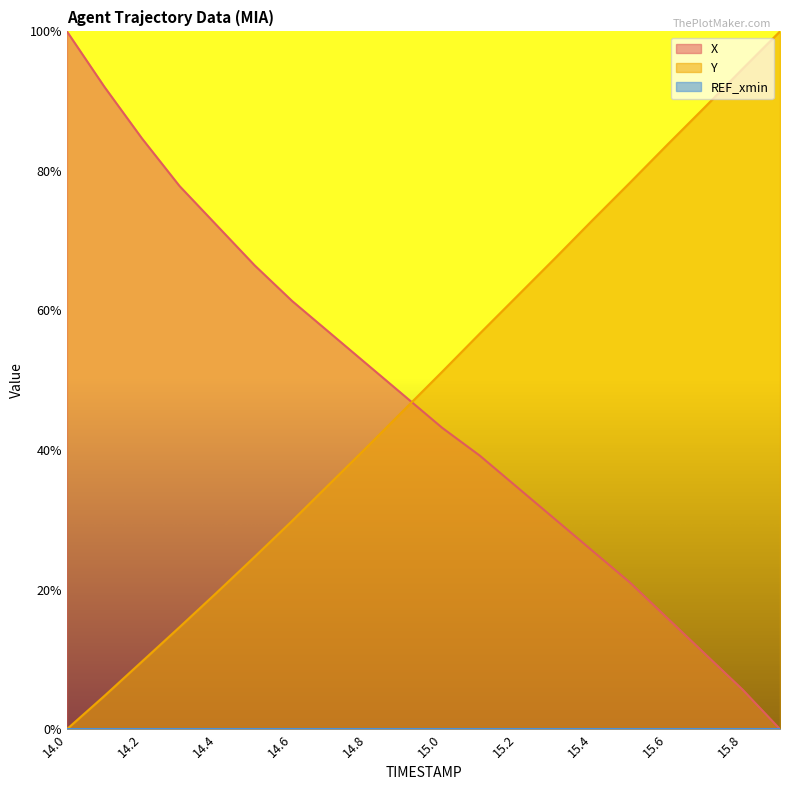

Between 15.2 and 15.5, which is larger?

15.2